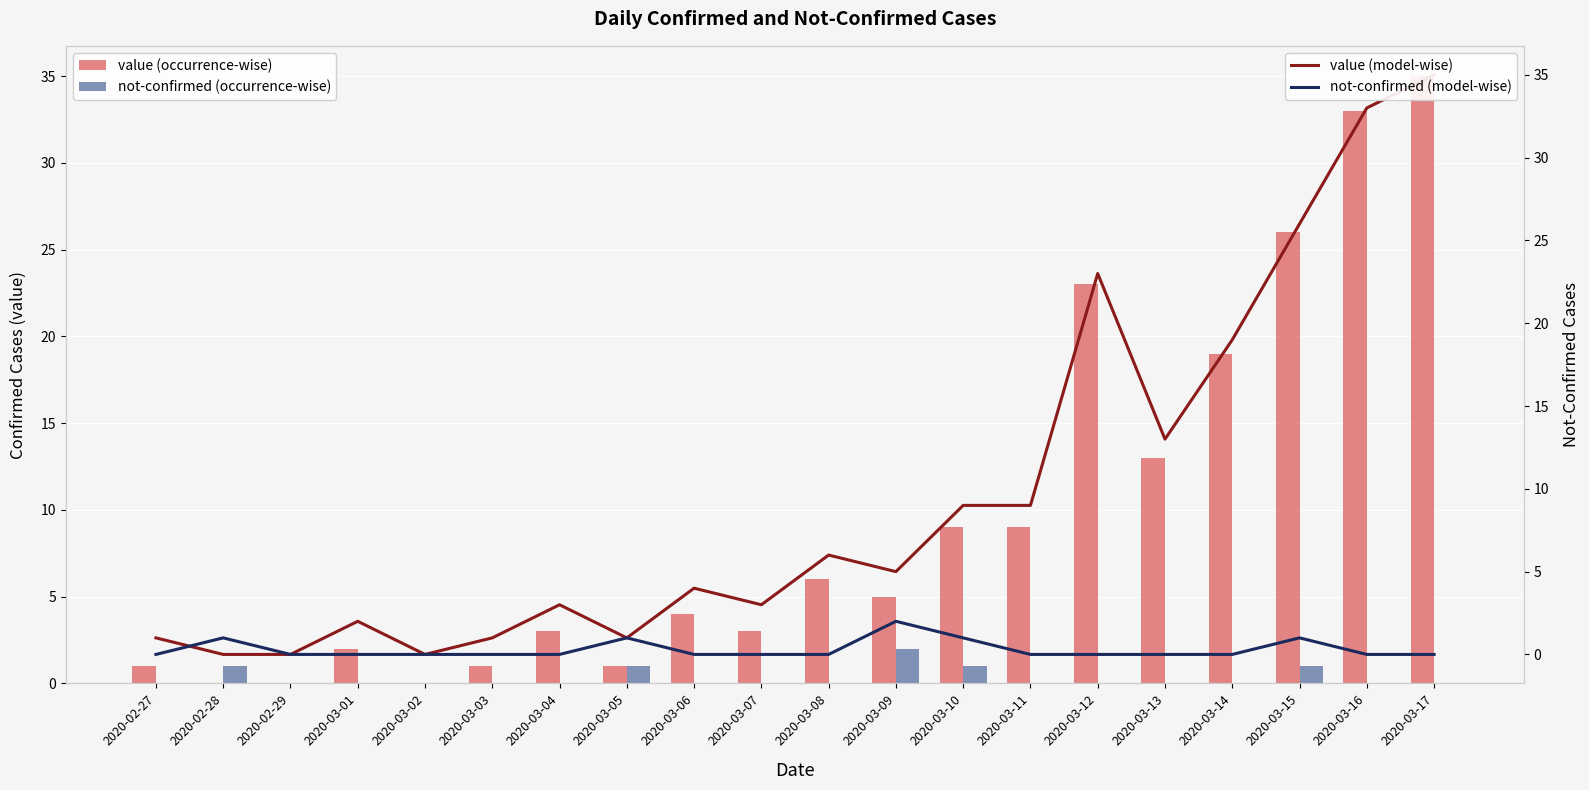

The value of not-confirmed at 2020-03-09 is 2. True or false?

True